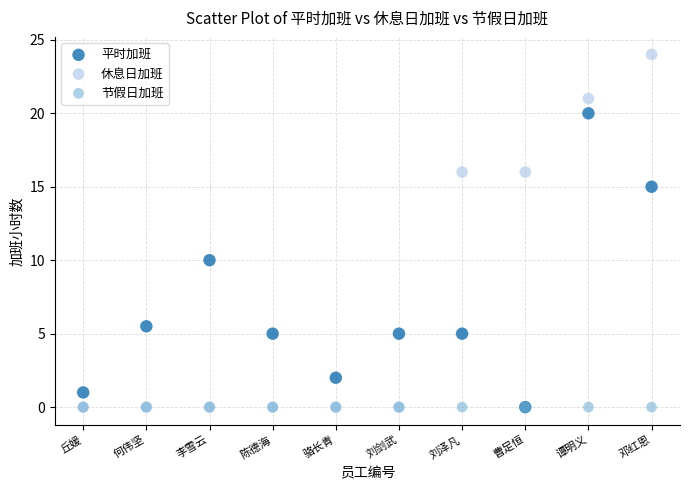

What are all the series names shown in the legend?

平时加班, 休息日加班, 节假日加班